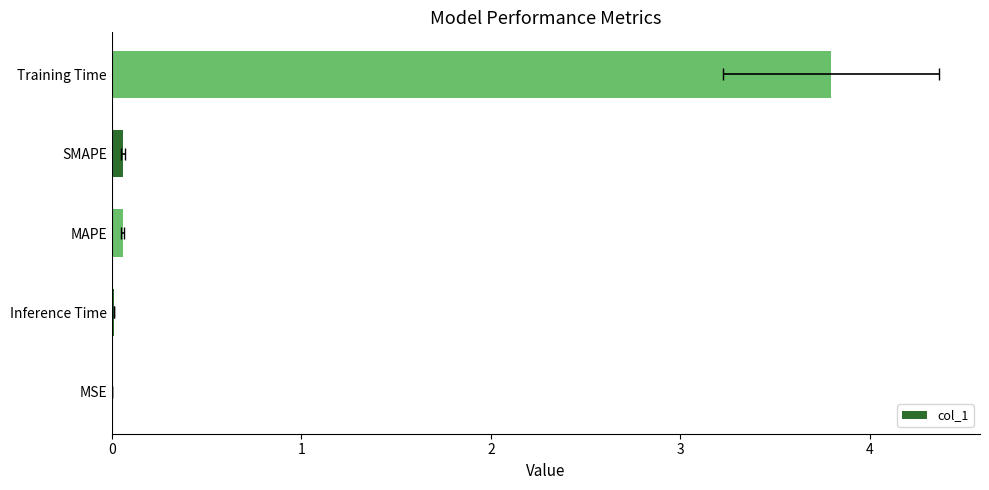

Reading left to right, extract all data points from this chart.

0.0	0.0	0.1	0.1	3.8